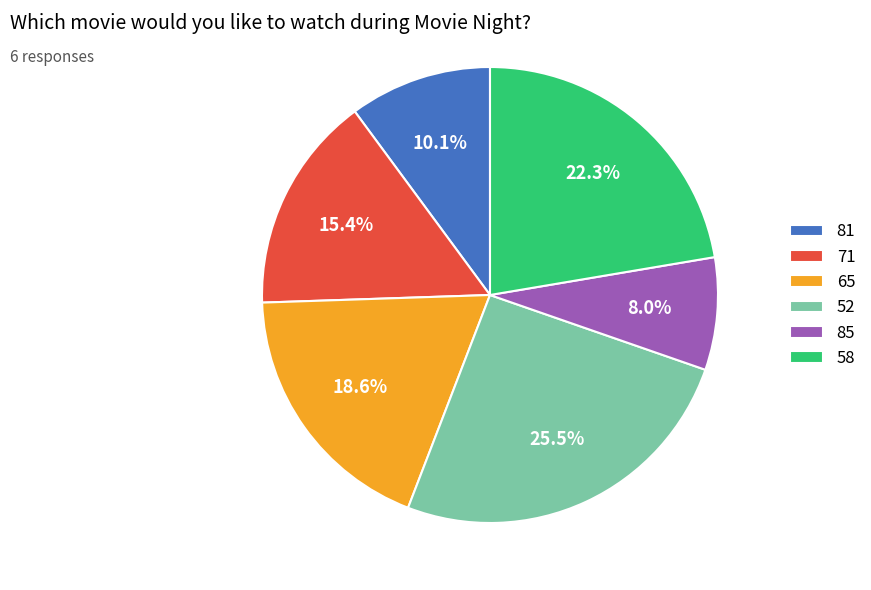

To the nearest percent, what is the combined percentage of 81 and 71?

26%